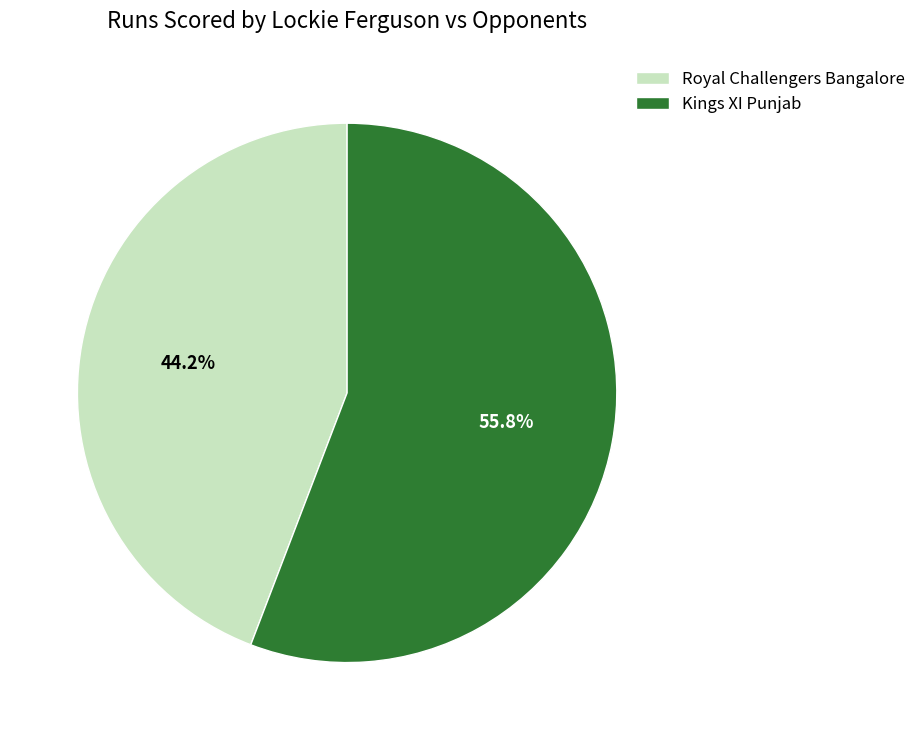

How many segments does this pie chart have?

2